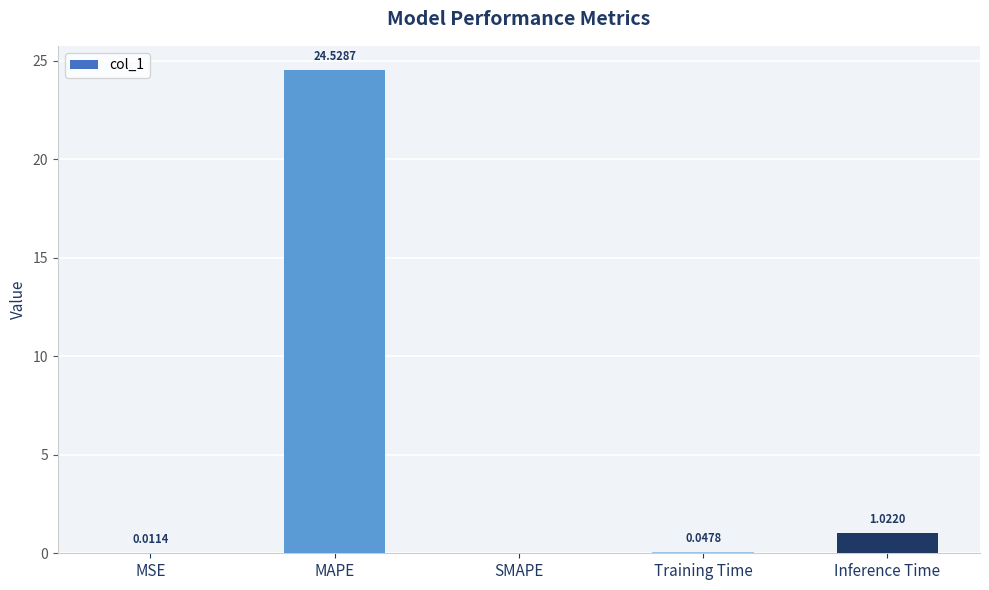

At which label is the value closest to 12?

Inference Time